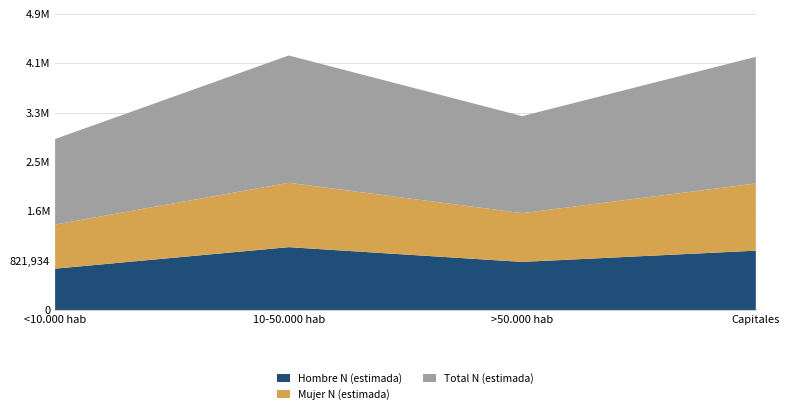

Reading left to right, extract all data points from this chart.

Hombre N (estimada): 690710	1048917	803073	990062
Mujer N (estimada): 734180	1071474	812259	1119041
Total N (estimada): 1424889	2120391	1615332	2109104